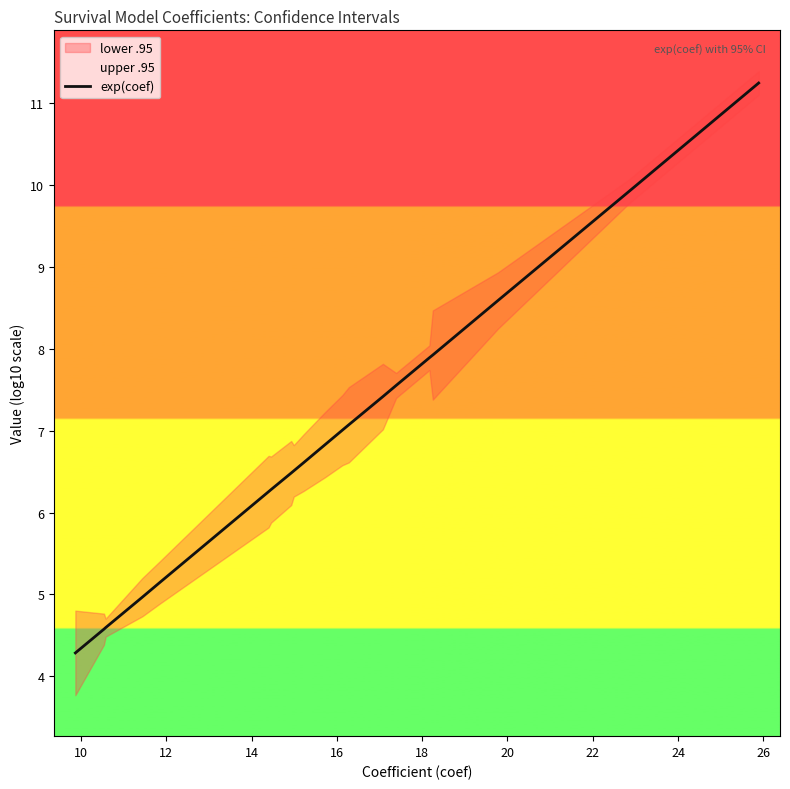

How many lines are shown in the chart?

1